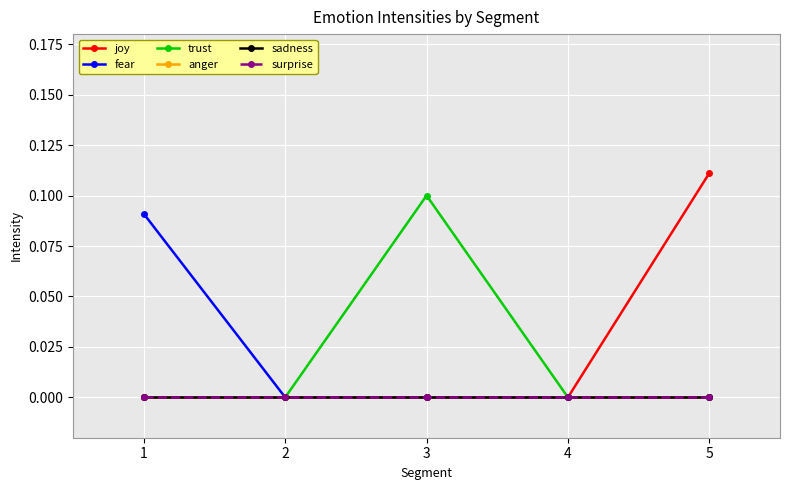

Is the value of joy at 4 greater than the value of anger at 1?

No